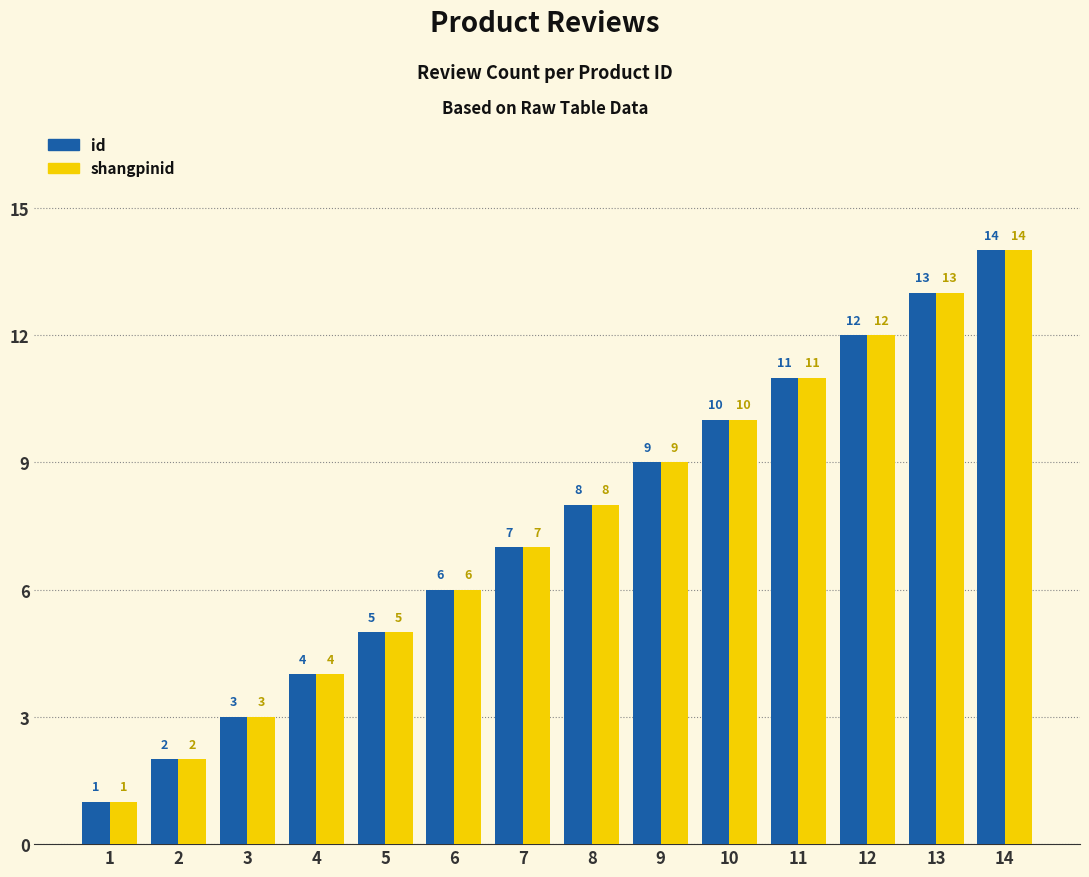

Count the number of categories in the chart.

14